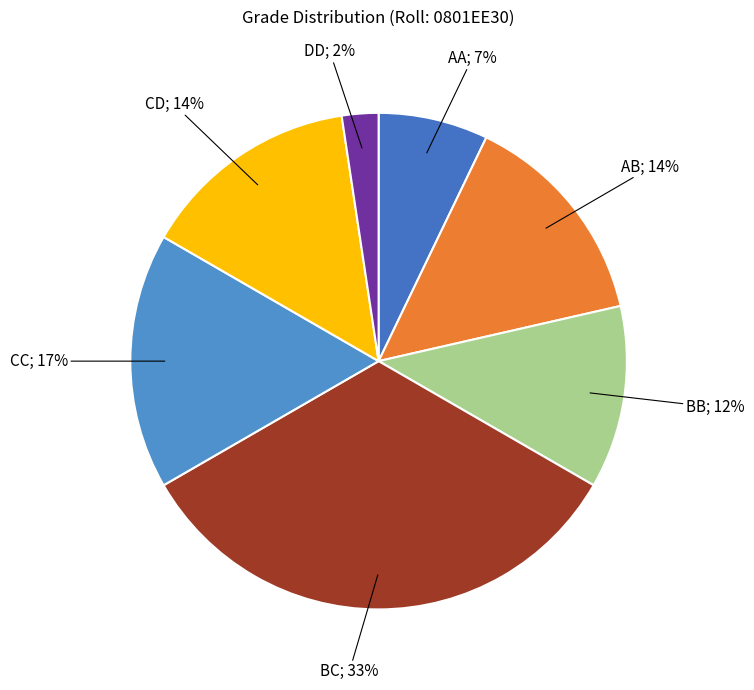

Count the number of slices in the pie.

7